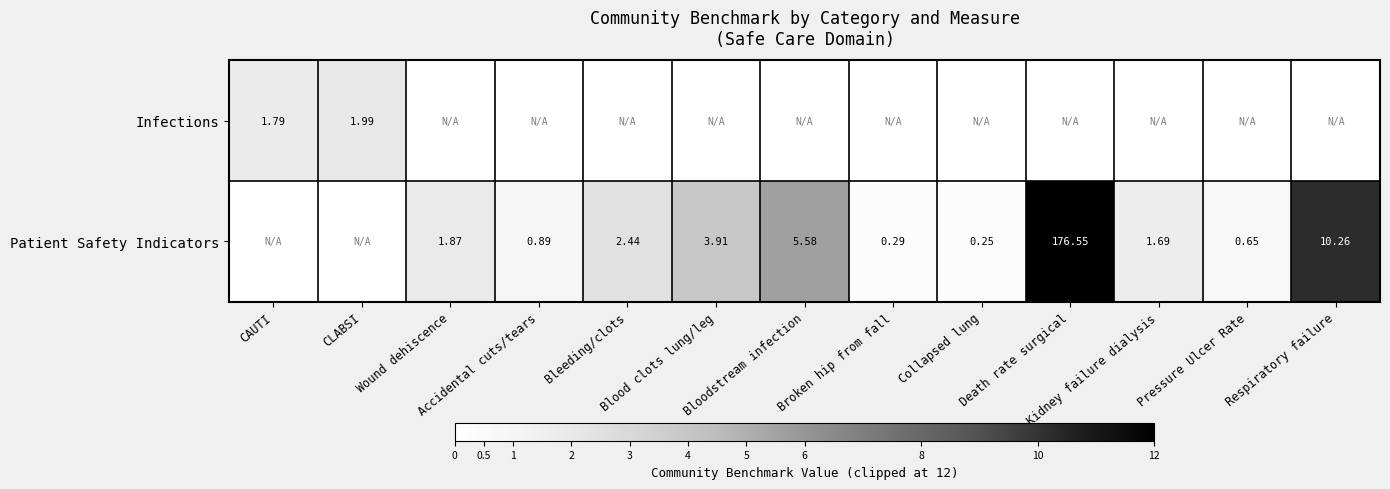

Which series changed the most between Bleeding/clots and Death rate surgical?

Patient Safety Indicators